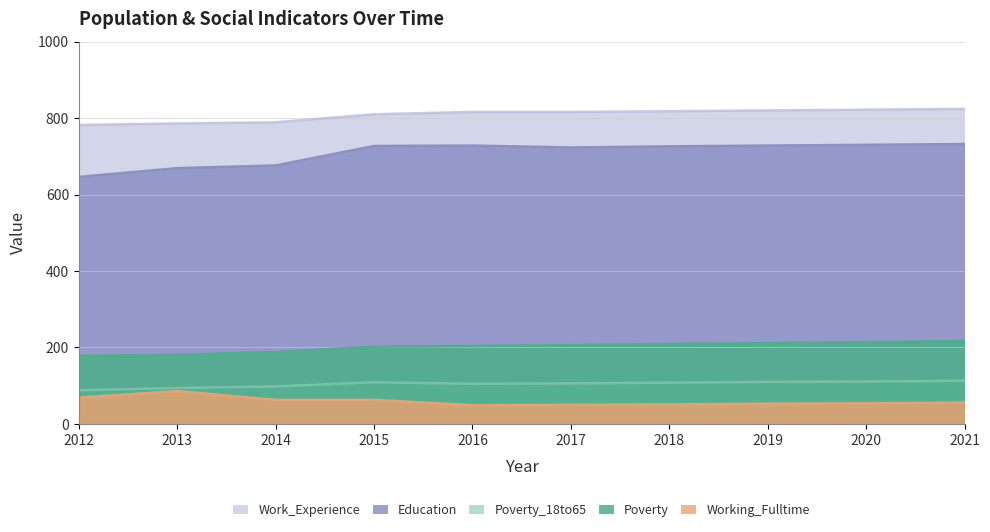

Which series has the largest total across all categories?

Work_Experience